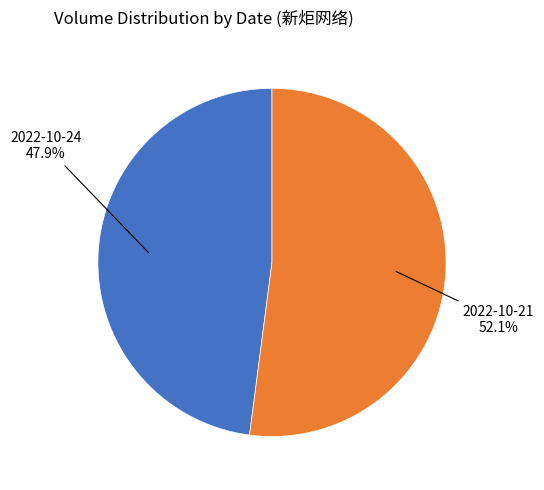

How many slices are in this pie chart?

2